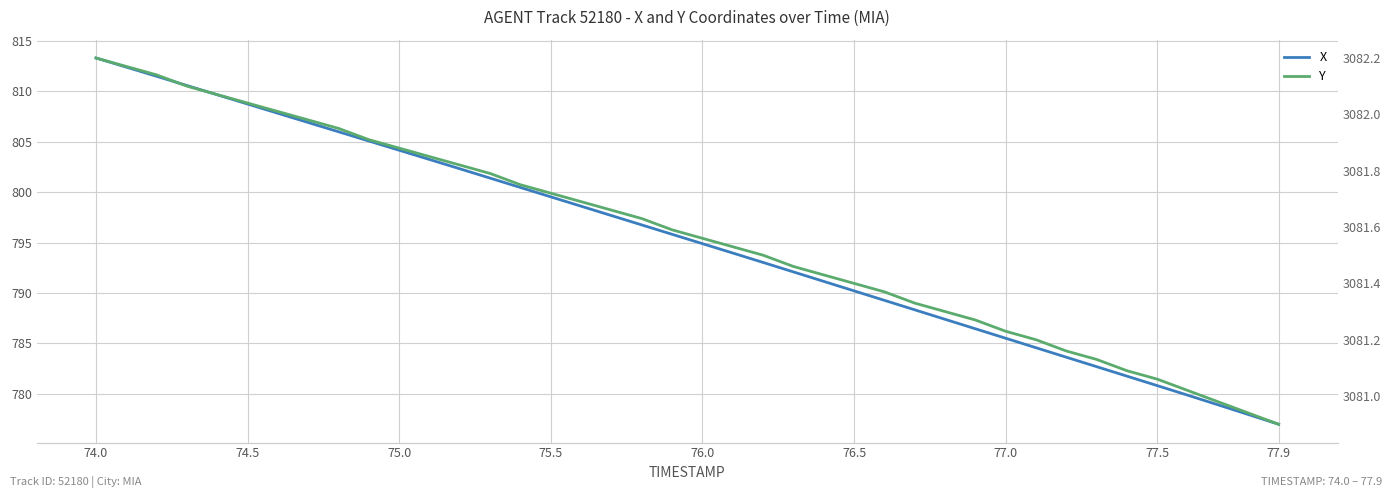

Which has a higher value, 75.0 or 76.0?

75.0